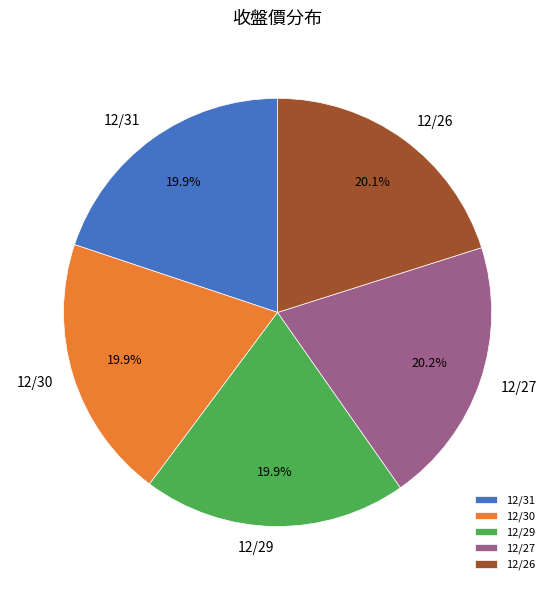

Count the number of slices in the pie.

5